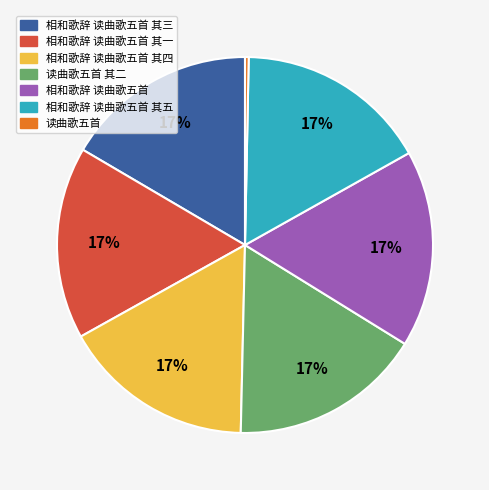

To the nearest percent, what is the difference between the largest and smallest slice percentages?

17%